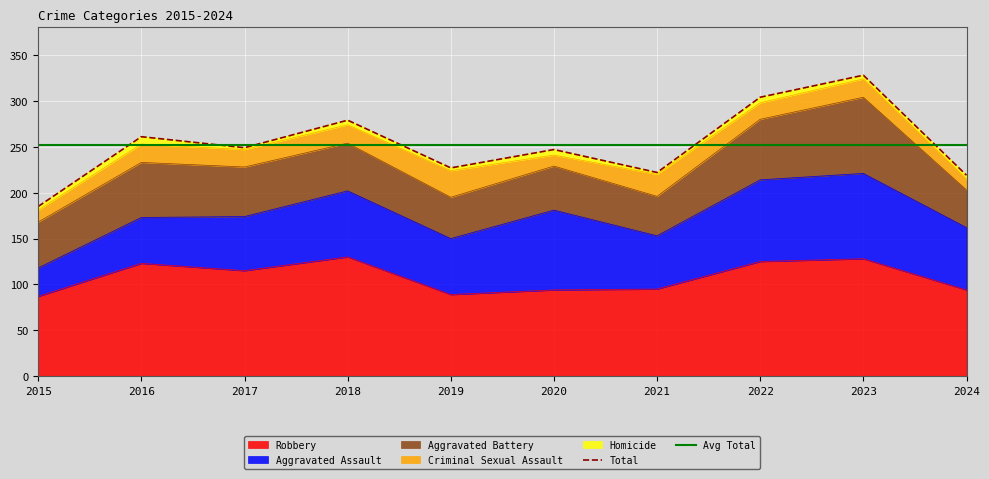

True or false: Robbery has a value of 125 at 2022.

True